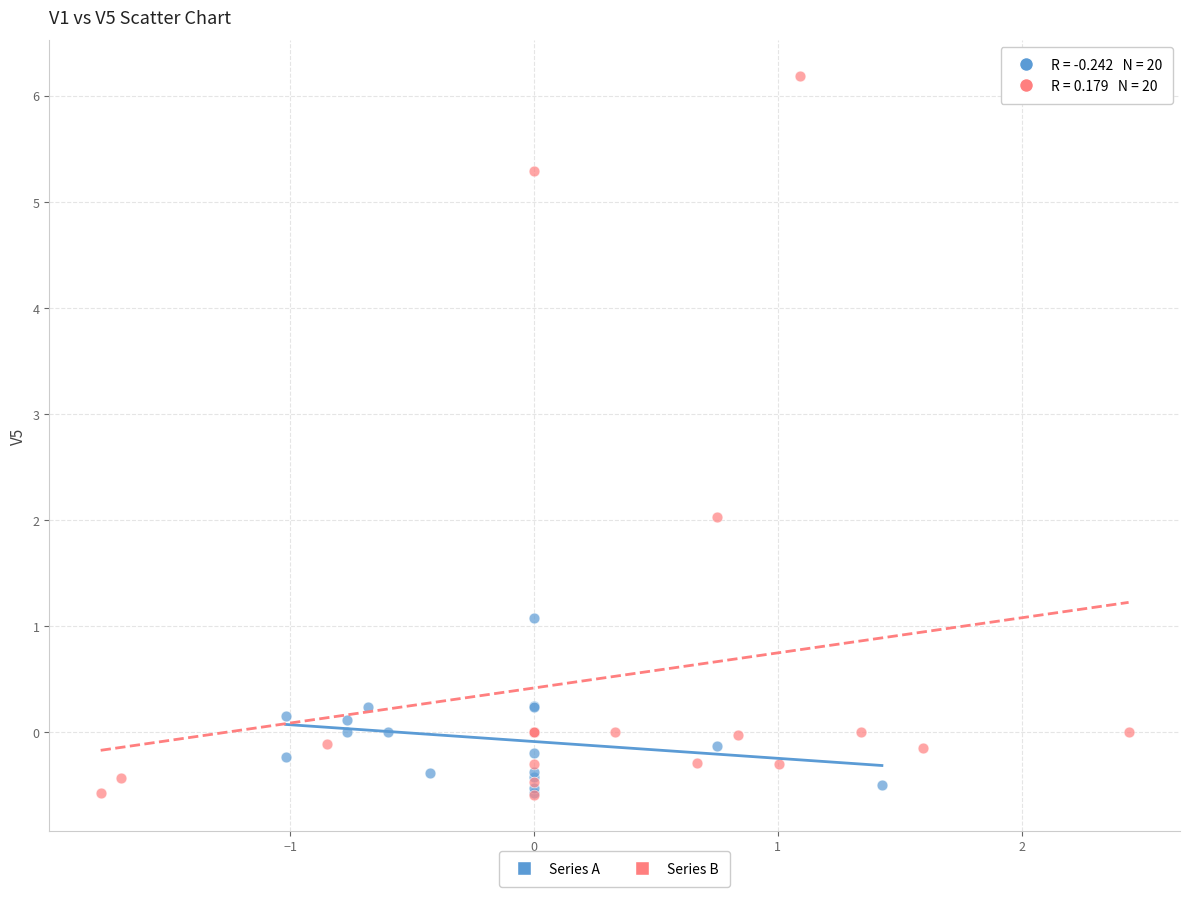

Which series has the largest Y range (max minus min)?

Series B